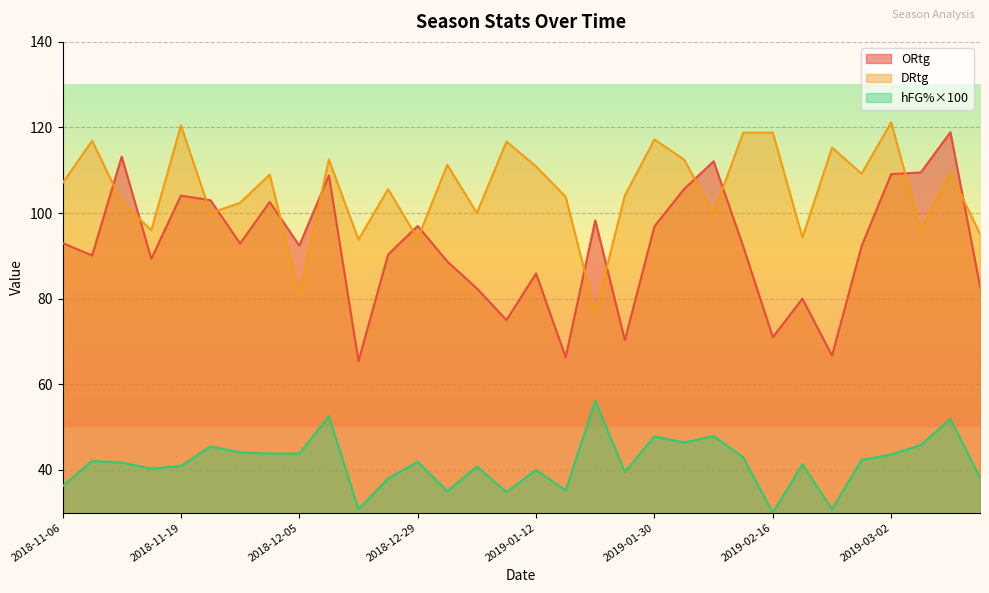

What is the difference between the maximum and minimum values in the hFG% series?

26.1